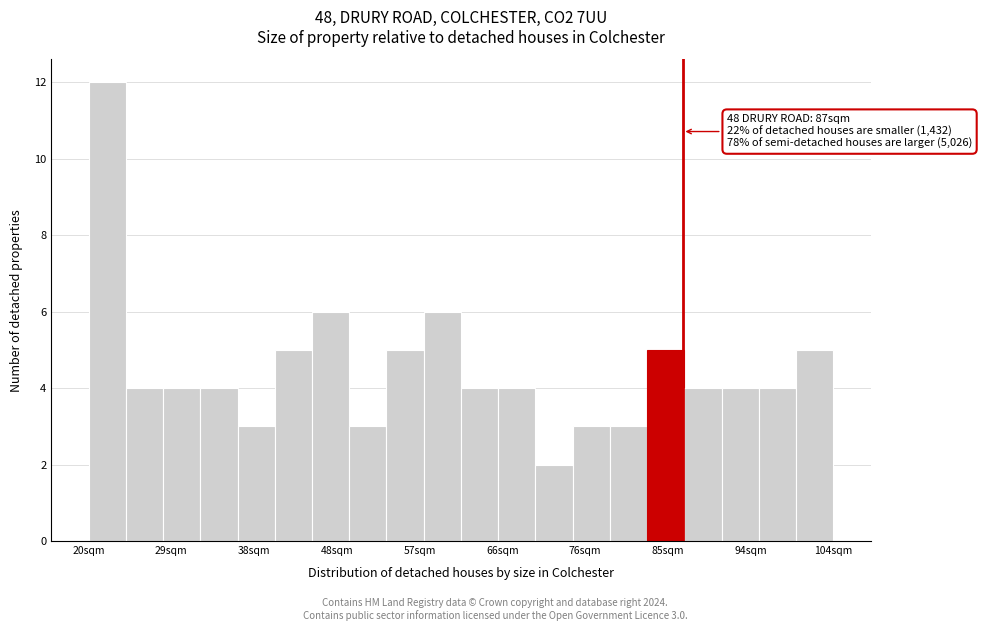

Which range on the x-axis has the tallest bar?

20.0 to 24.2